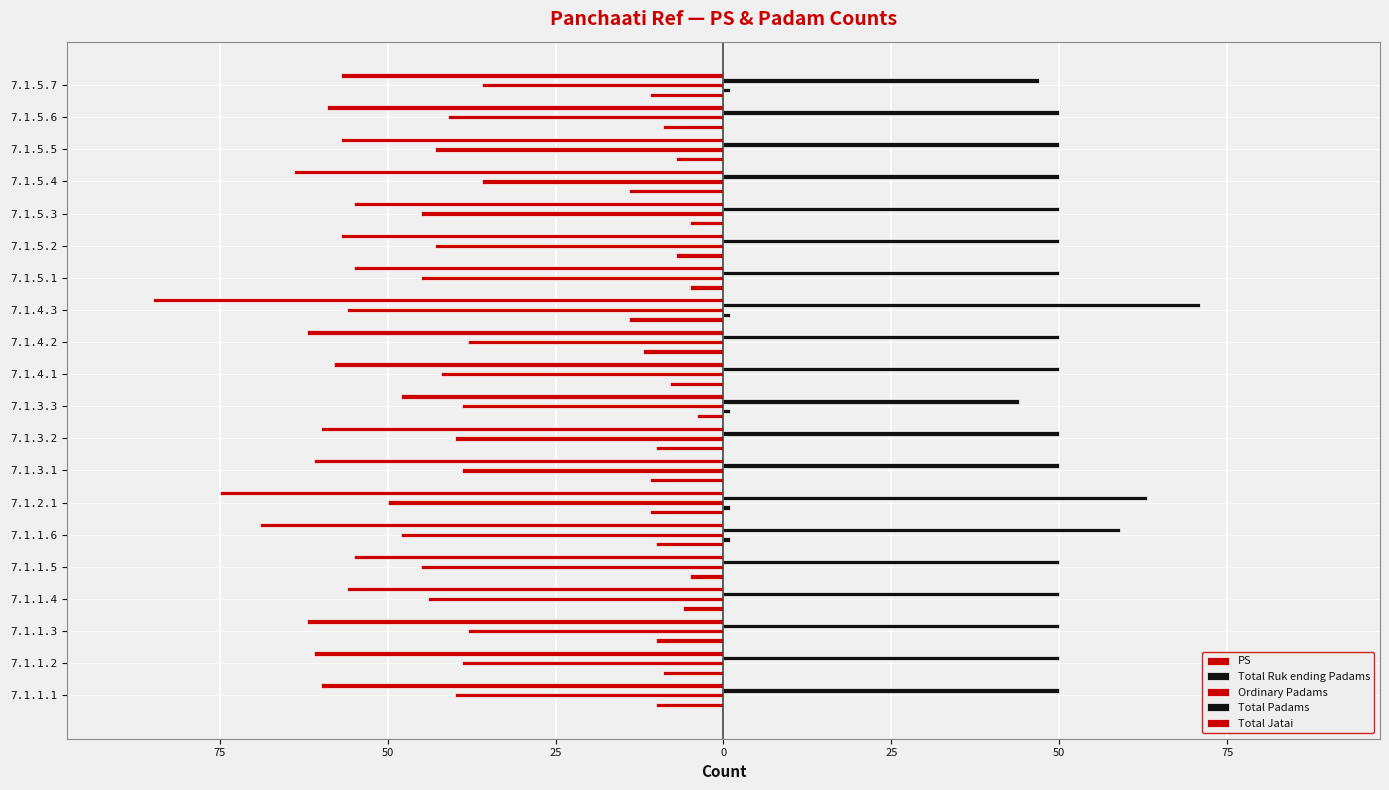

Reading left to right, list all the values displayed in this chart.

PS: -10	-9	-10	-6	-5	-10	-11	-11	-10	-4	-8	-12	-14	-5	-7	-5	-14	-7	-9	-11
Total Ruk ending Padams: 0	0	0	0	0	1	1	0	0	1	0	0	1	0	0	0	0	0	0	1
Ordinary Padams: -40	-39	-38	-44	-45	-48	-50	-39	-40	-39	-42	-38	-56	-45	-43	-45	-36	-43	-41	-36
Total Padams: 50	50	50	50	50	59	63	50	50	44	50	50	71	50	50	50	50	50	50	47
Total Jatai: -60	-61	-62	-56	-55	-69	-75	-61	-60	-48	-58	-62	-85	-55	-57	-55	-64	-57	-59	-57